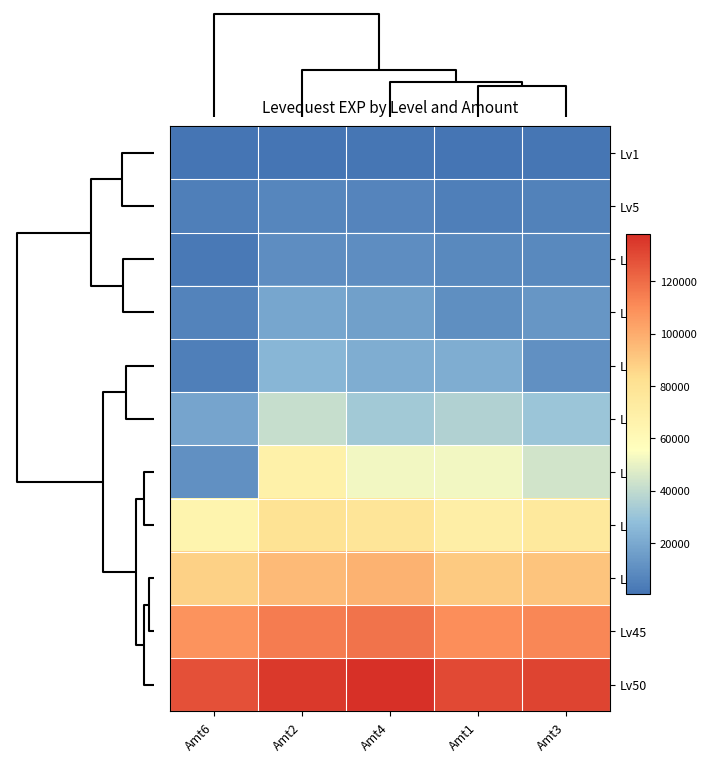

What is the greatest value displayed?

138000